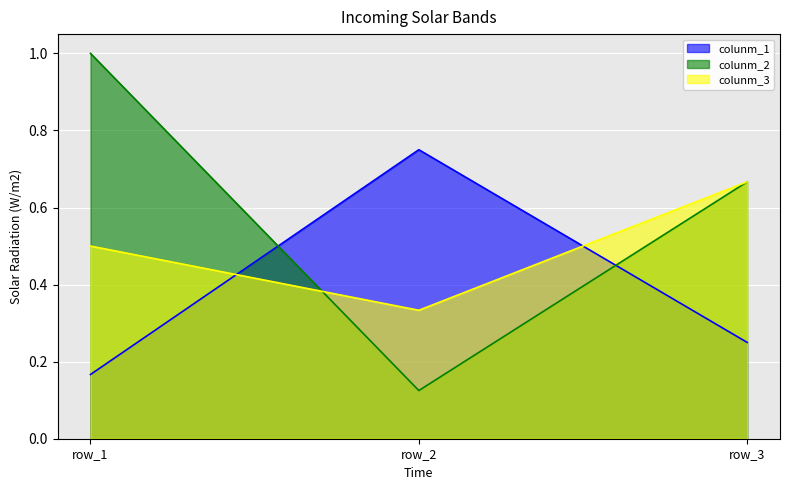

Is it true that colunm_2 equals 0.2 at row_2?

False